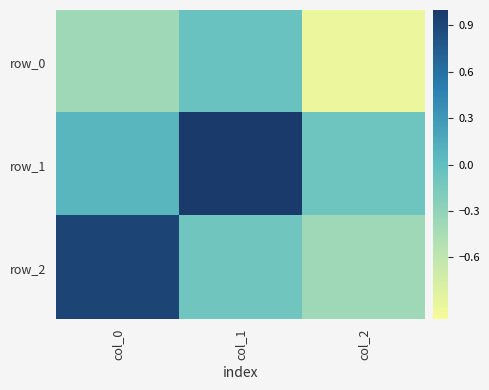

Reading left to right, transcribe all the data shown in this chart.

row_0: col_0=-0.4	col_1=-0.1	col_2=-0.9
row_1: col_0=0.1	col_1=1.0	col_2=-0.1
row_2: col_0=0.9	col_1=-0.1	col_2=-0.4